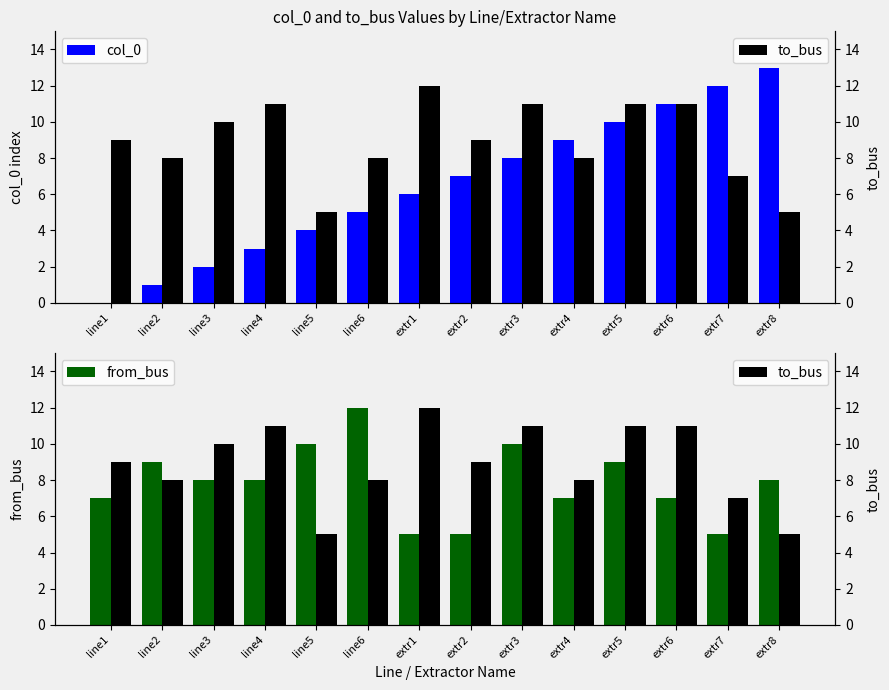

At how many categories does at least one series exceed 10?

8